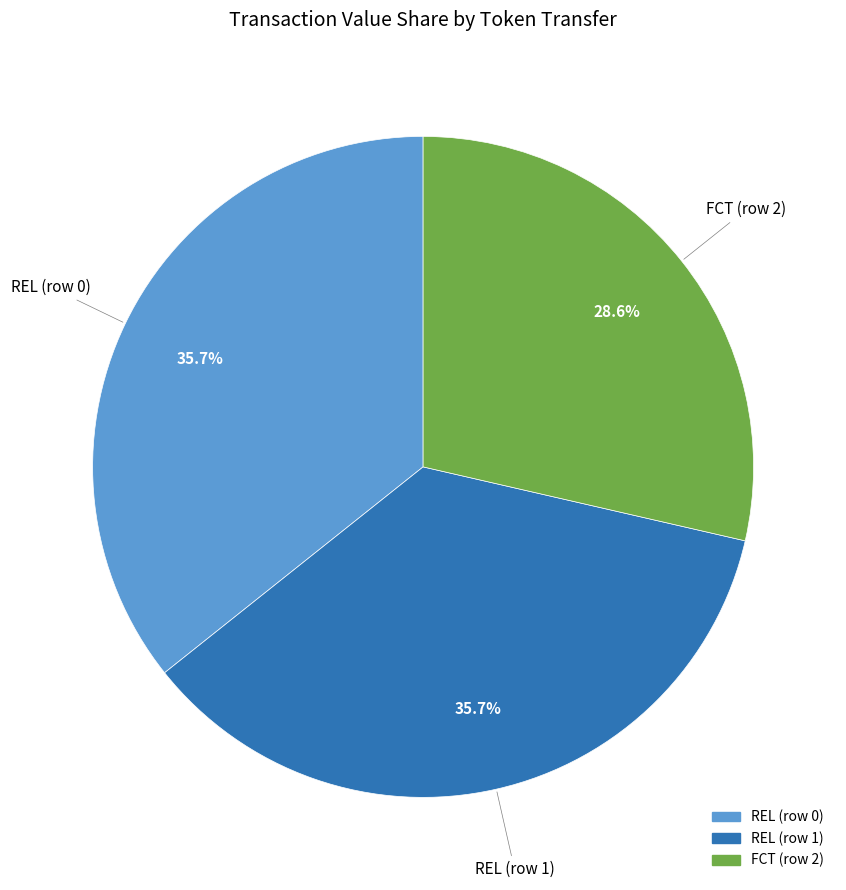

To the nearest percent, what portion does FCT (row 2) represent?

29%